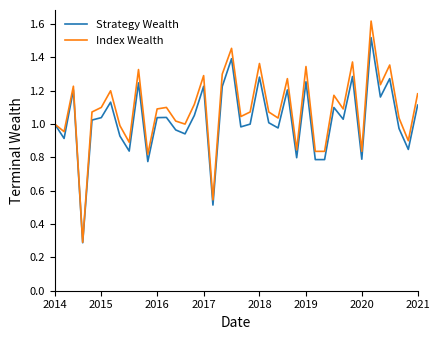

List the series in order of their peak value, lowest first.

Strategy Wealth, Index Wealth